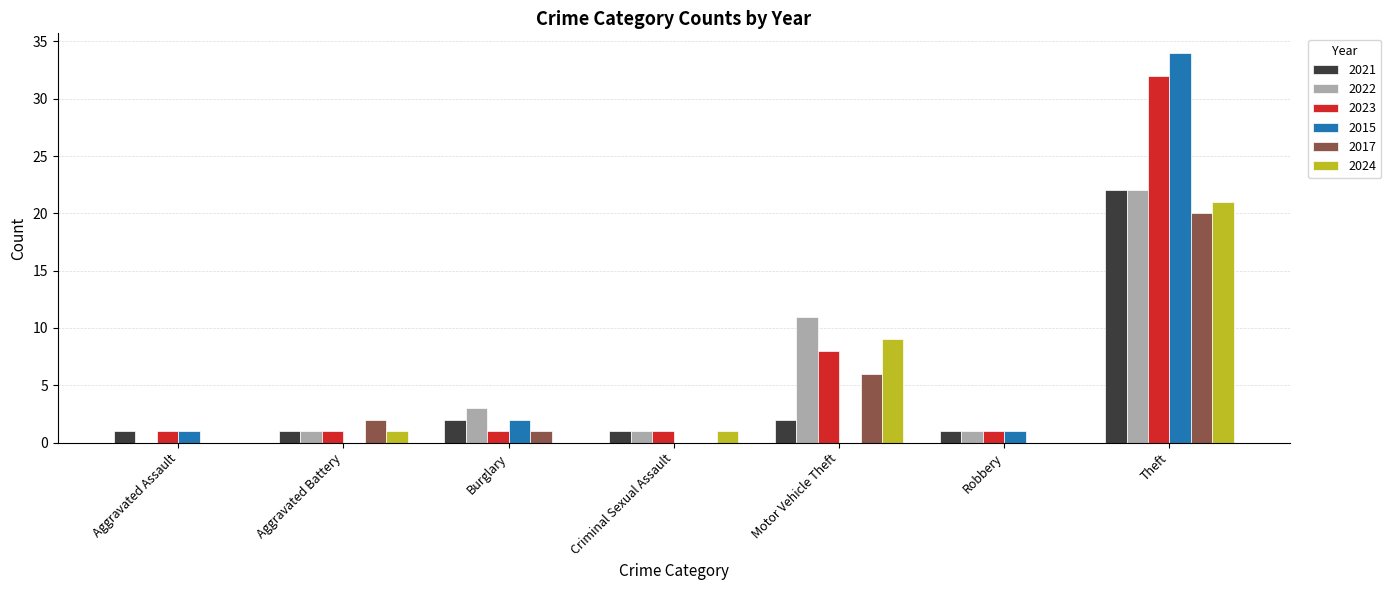

Which series has the largest range (max minus min)?

2015